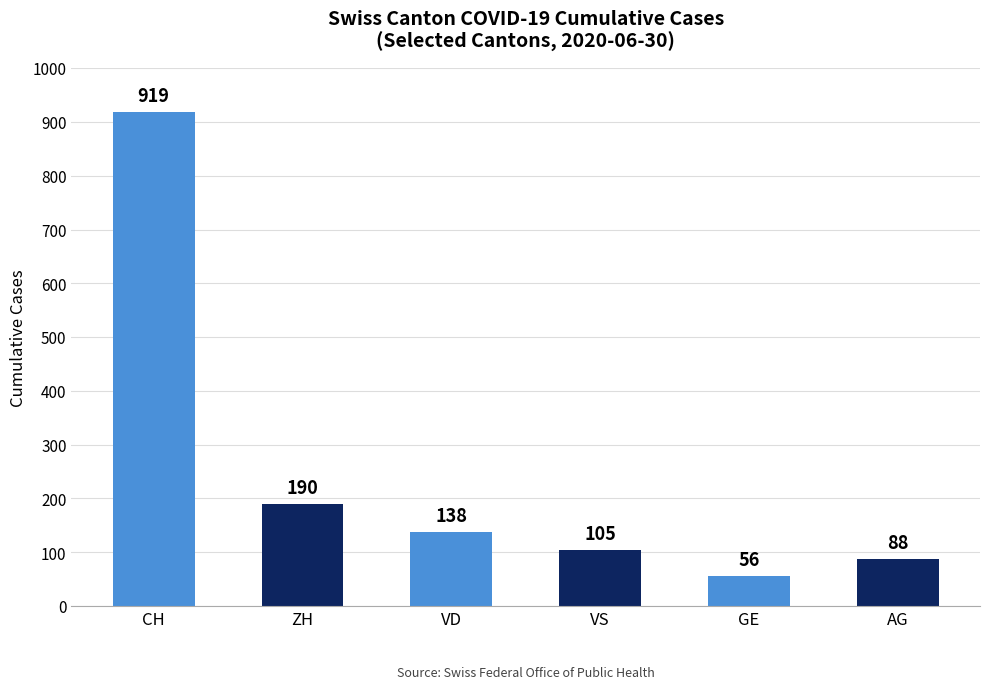

The value at GE is 23. True or false?

False